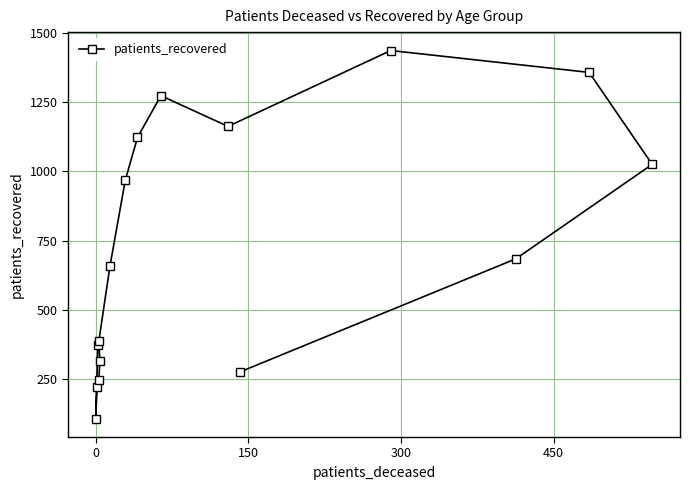

Does the chart display data point markers on the line(s)?

Yes